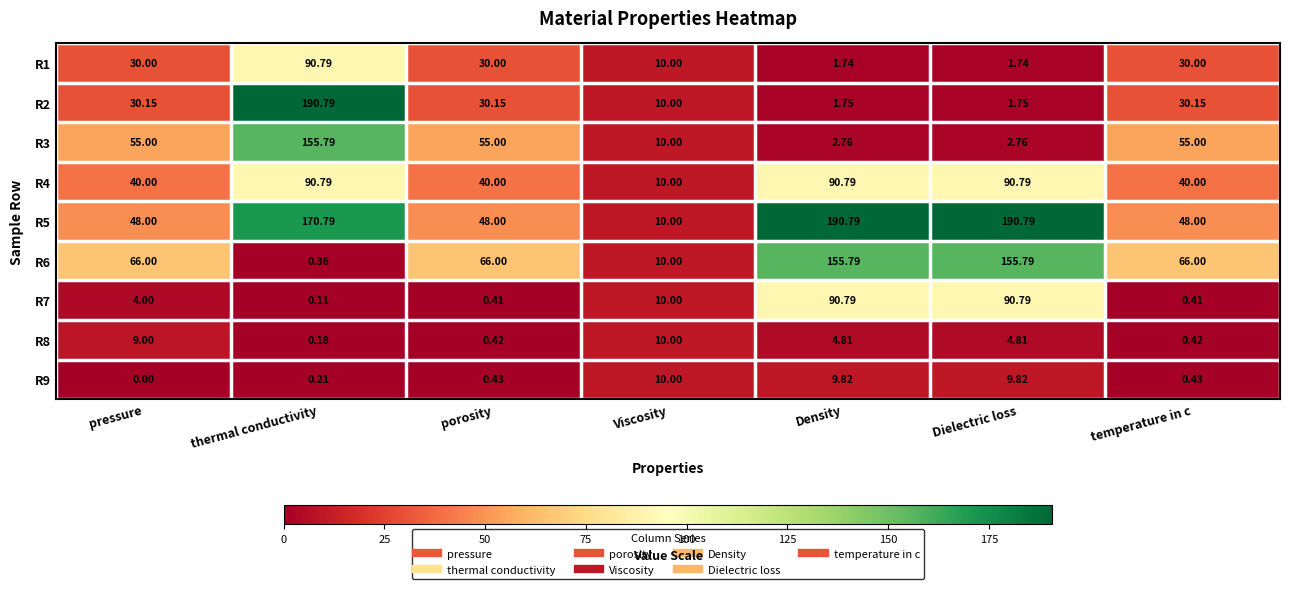

Between Viscosity and Density, which series saw the biggest shift?

R5